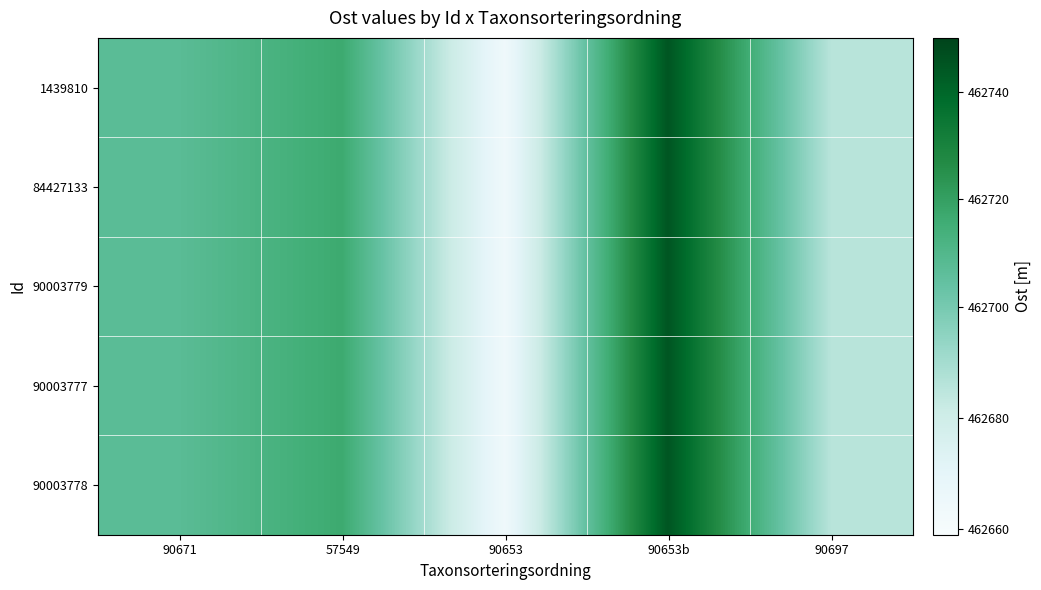

Reading left to right, transcribe all the data shown in this chart.

1439810: 90671=462707.3	57549=462716.8	90653=462663.9	90653b=462745.1	90697=462685.9
84427133: 90671=462707.3	57549=462716.8	90653=462663.9	90653b=462745.1	90697=462685.9
90003779: 90671=462707.3	57549=462716.8	90653=462663.9	90653b=462745.1	90697=462685.9
90003777: 90671=462707.3	57549=462716.8	90653=462663.9	90653b=462745.1	90697=462685.9
90003778: 90671=462707.3	57549=462716.8	90653=462663.9	90653b=462745.1	90697=462685.9